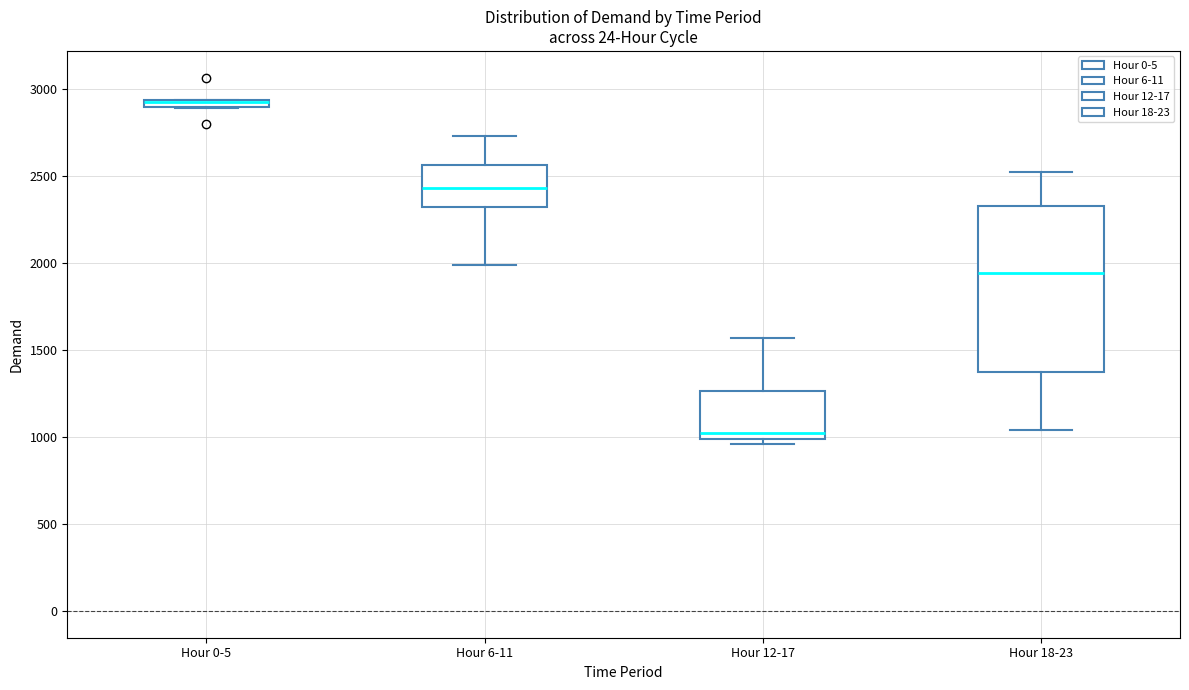

Which box is the tallest, from its lower edge to its upper edge?

Hour 18-23